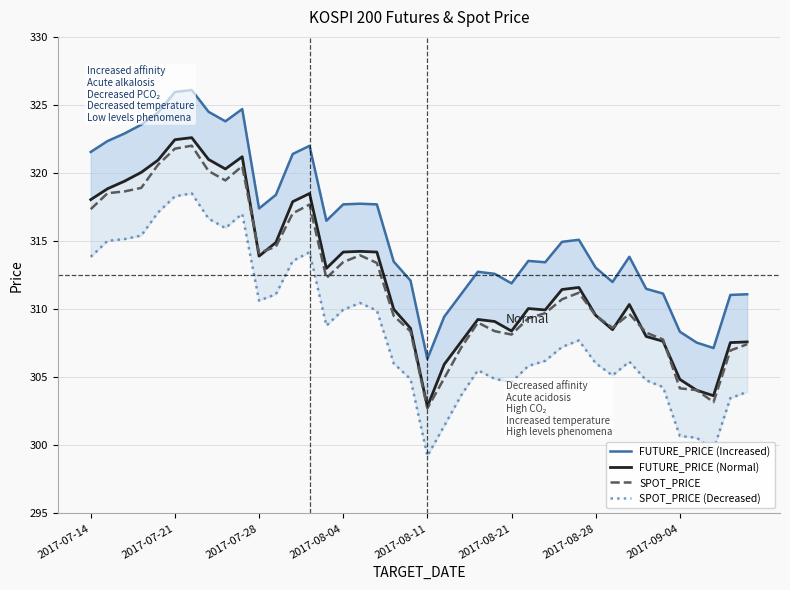

What is the minimum value shown in the chart?

299.2